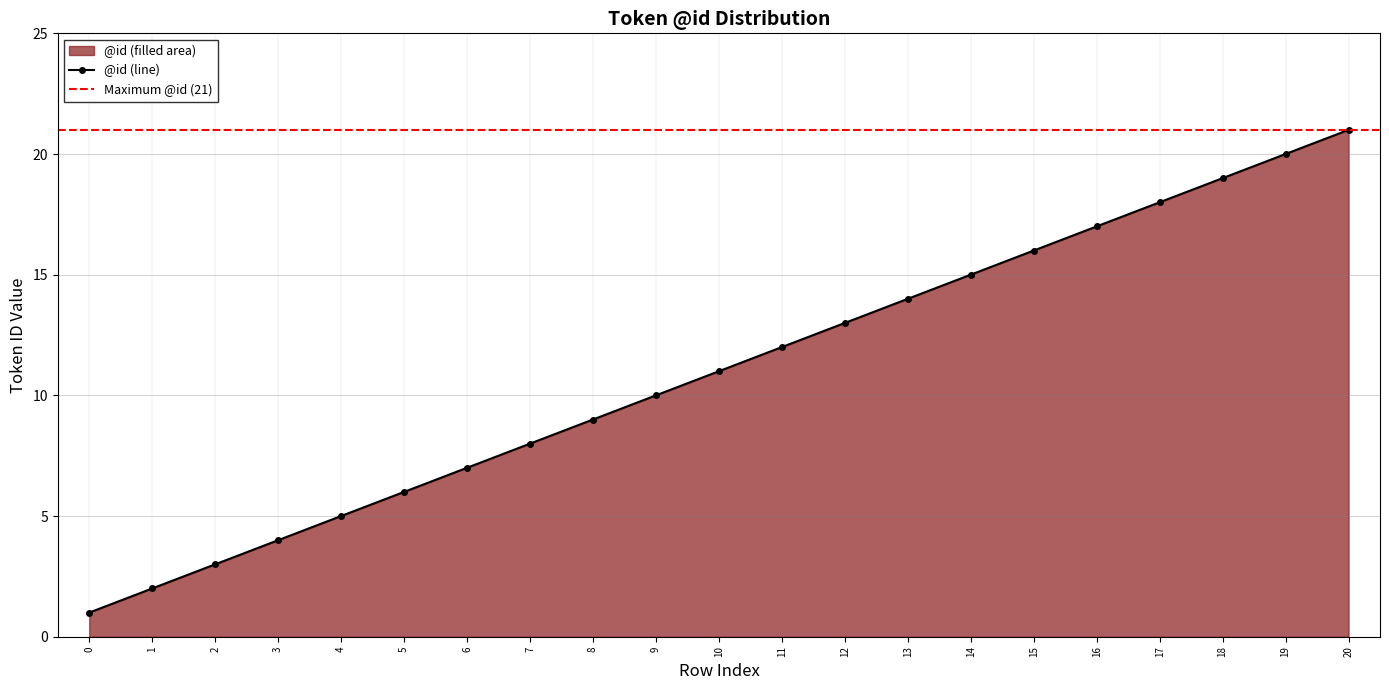

At which category does the chart reach its peak across all series?

20